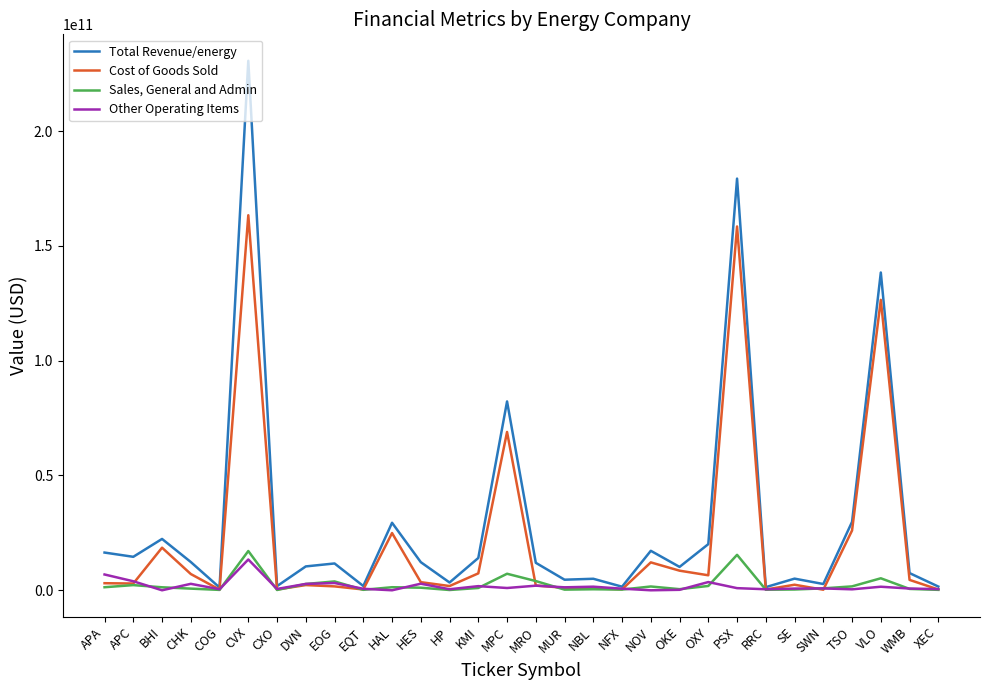

At which category is the sum across all series the highest?

CVX